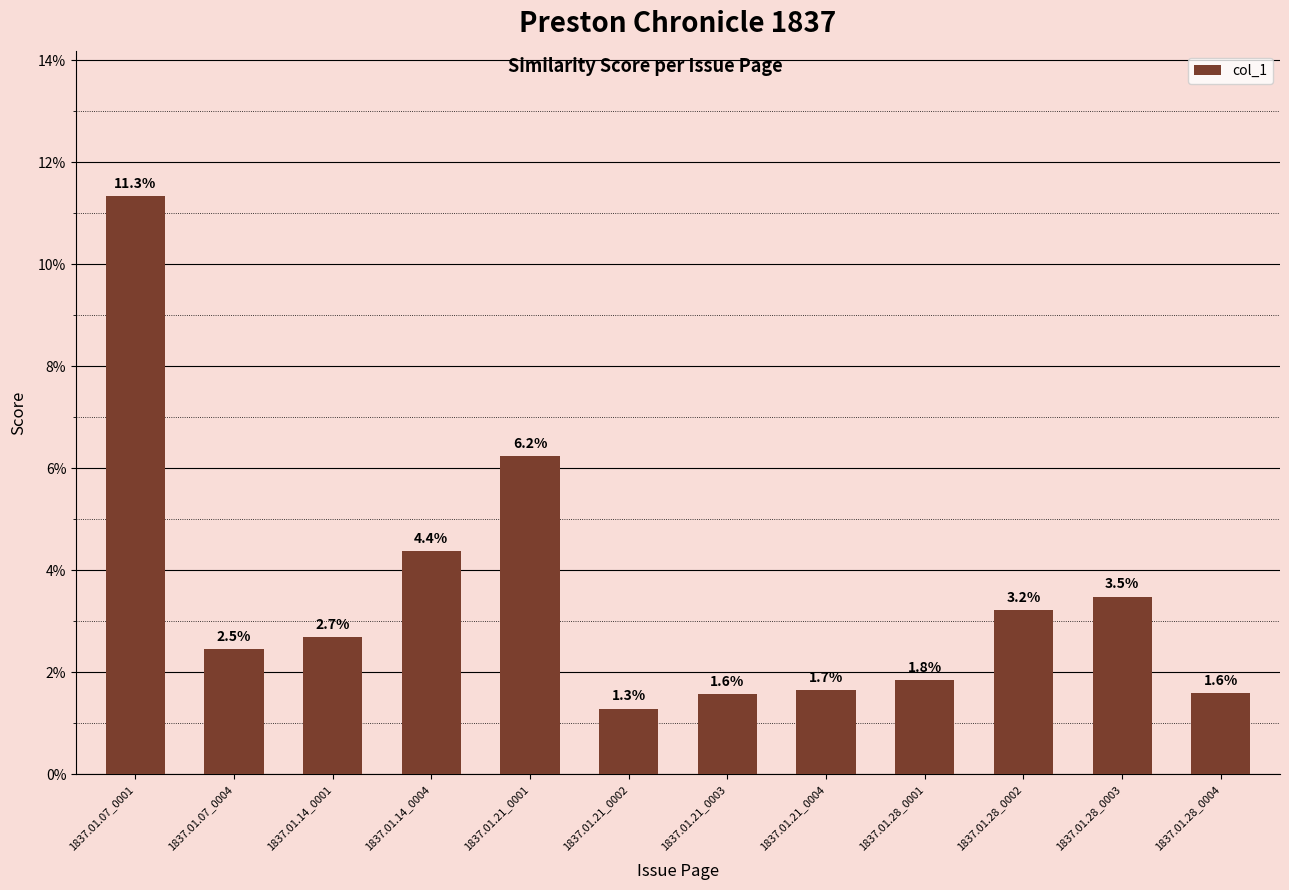

Are the bars horizontal?

No